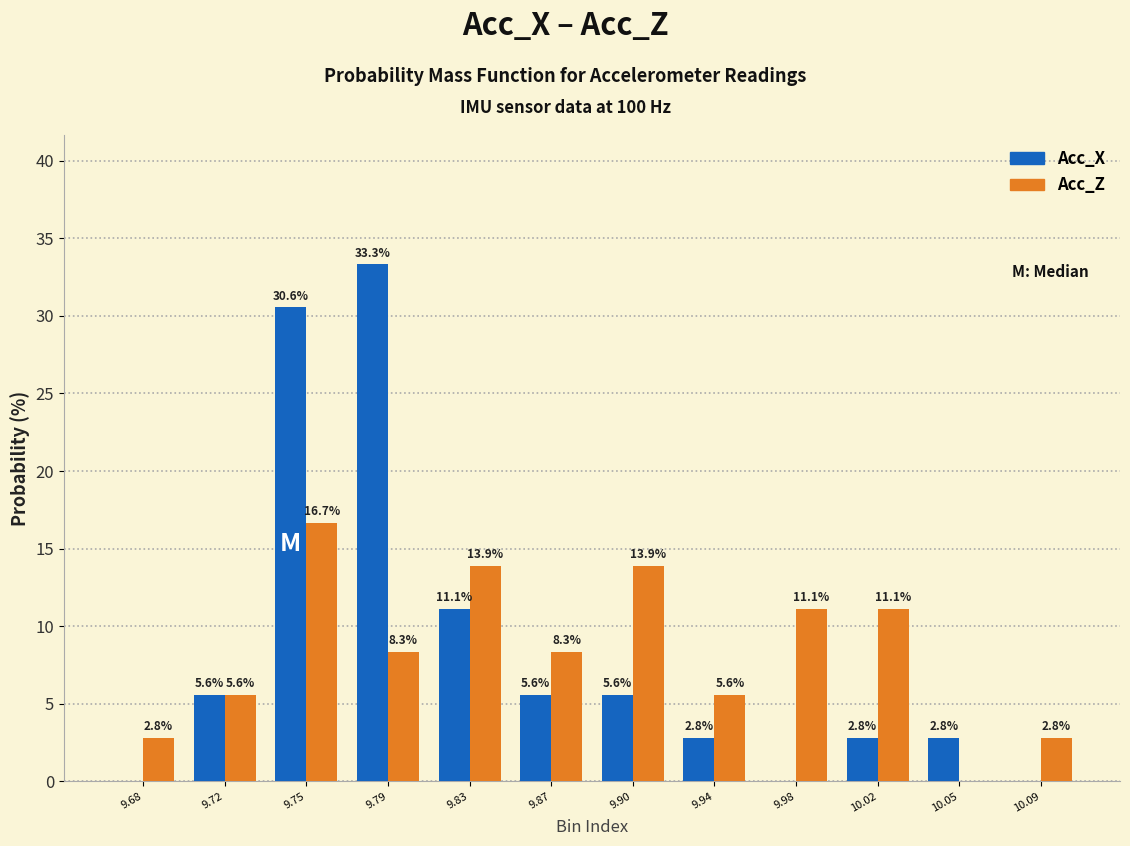

Reading left to right, what are all the values shown in this chart?

Acc_X: 9.68=0.0	9.72=5.6	9.75=30.6	9.79=33.3	9.83=11.1	9.87=5.6	9.90=5.6	9.94=2.8	9.98=0.0	10.02=2.8	10.05=2.8	10.09=0.0
Acc_Z: 9.68=2.8	9.72=5.6	9.75=16.7	9.79=8.3	9.83=13.9	9.87=8.3	9.90=13.9	9.94=5.6	9.98=11.1	10.02=11.1	10.05=0.0	10.09=2.8